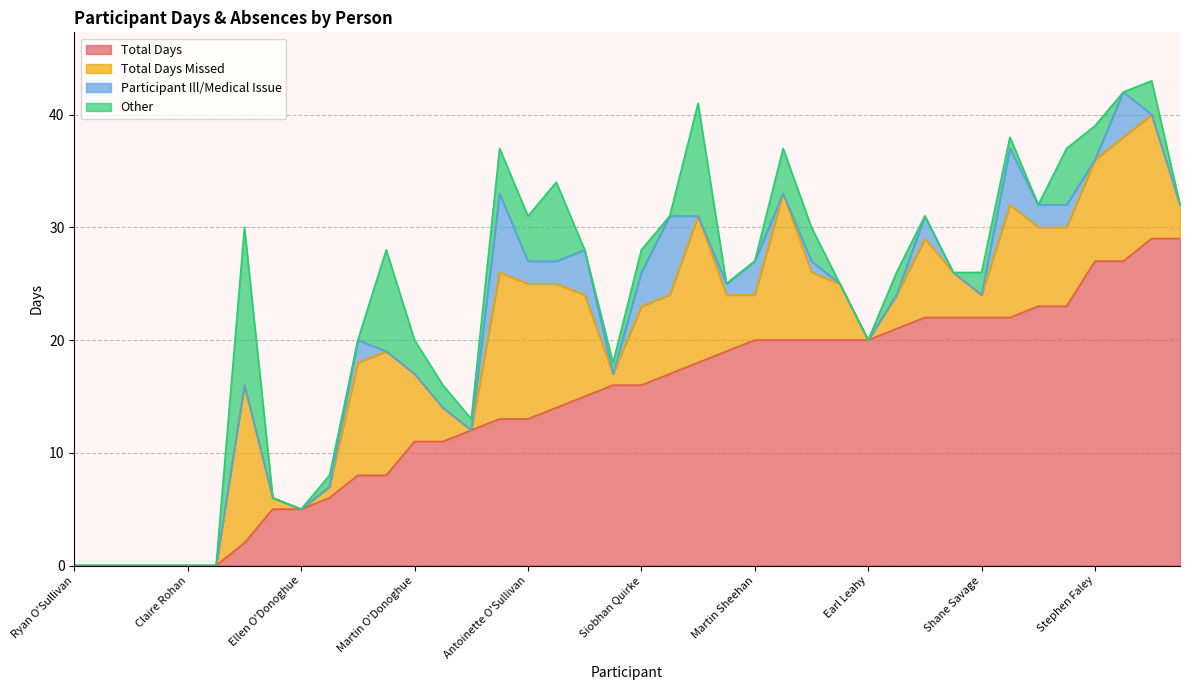

What is the label of the 23rd point from the left?

Ciara Corridon